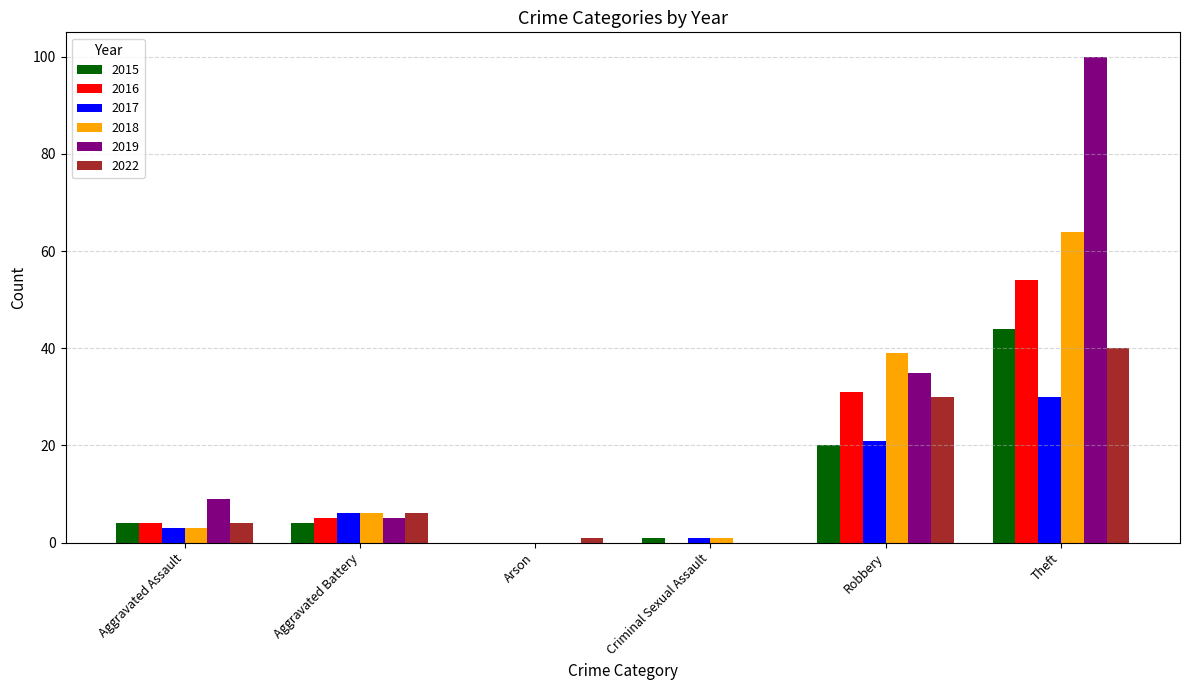

Which series changed the most between Robbery and Theft?

2019